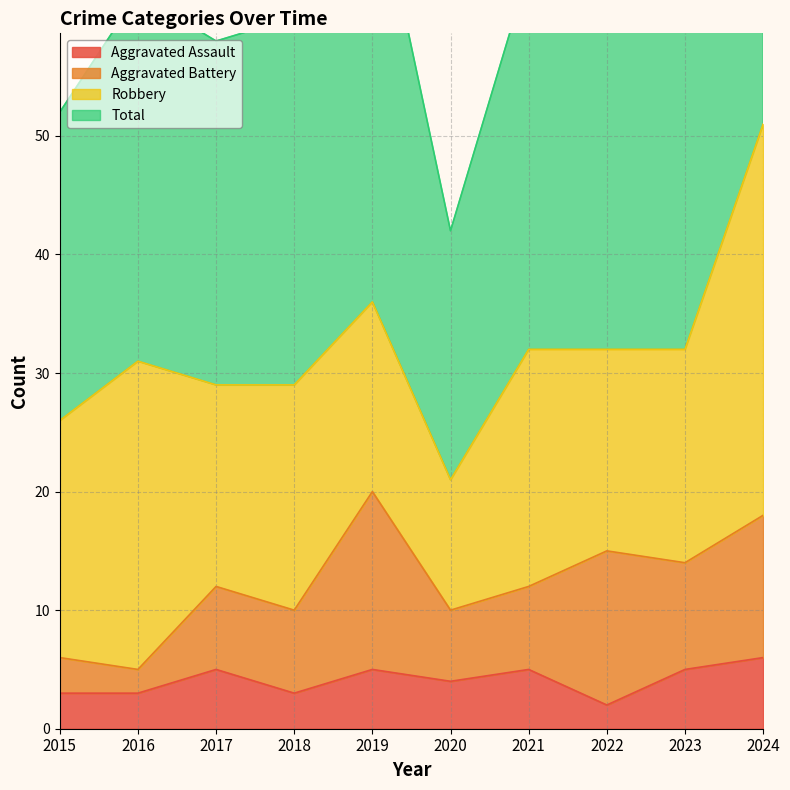

What is the average value of the Aggravated Assault series?

4